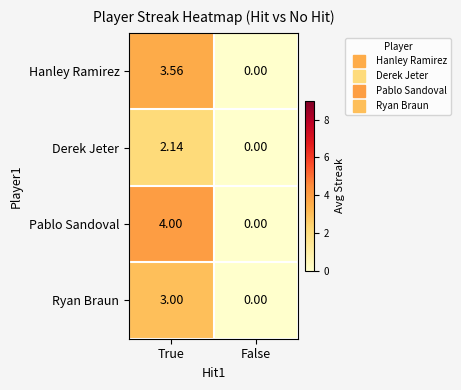

Where is Ryan Braun nearest to the value 1?

False